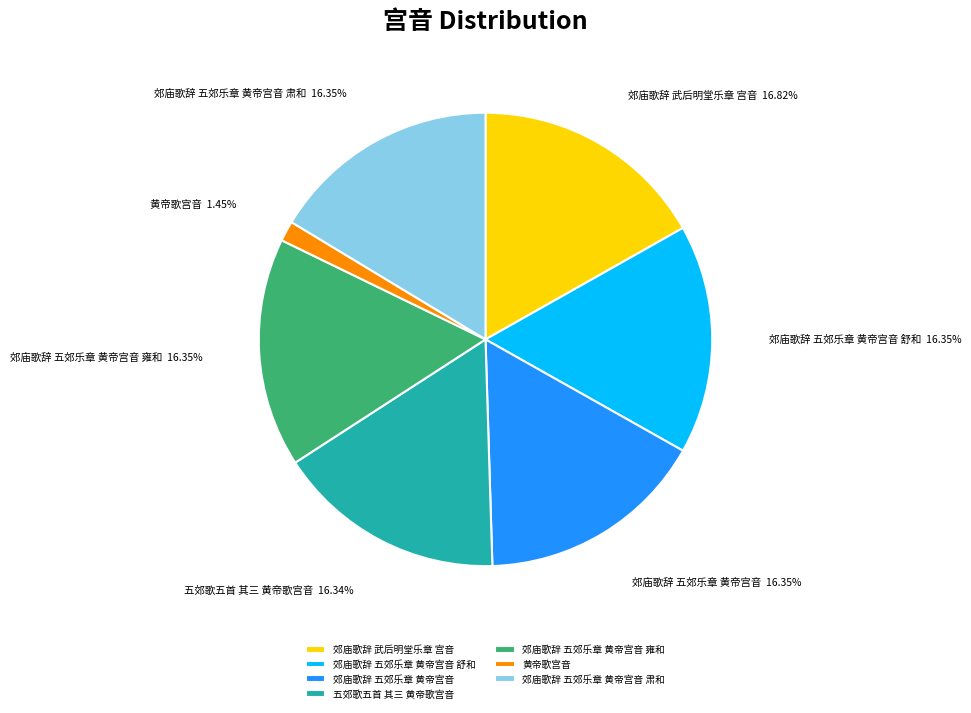

Does any single category account for the majority?

No